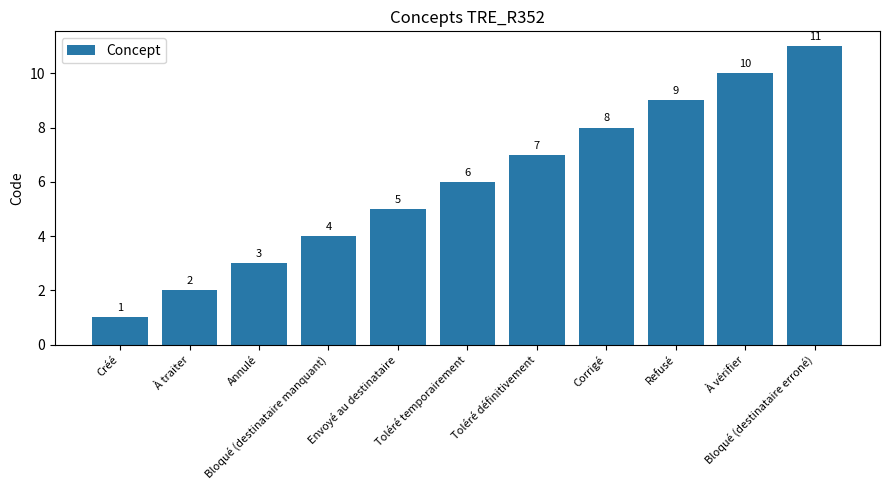

Approximately how many times larger is the value at Bloqué (destinataire manquant) compared to Refusé?

0.4